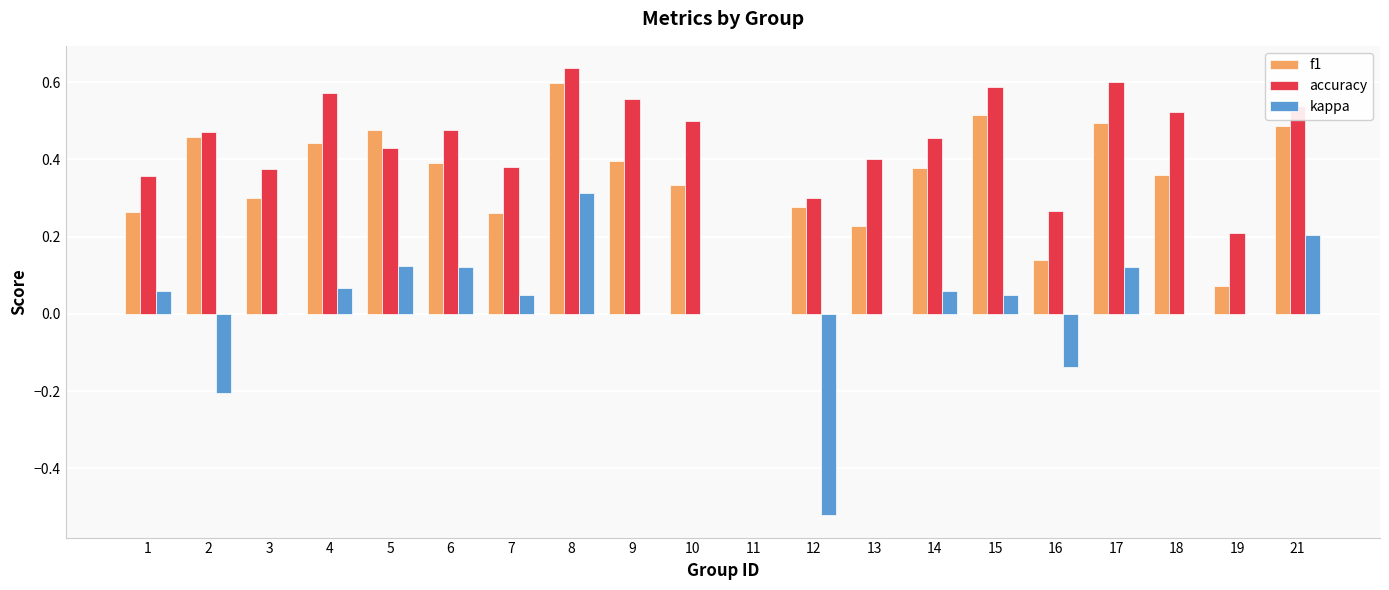

True or false: accuracy has a value of 0.3 at 19.

False